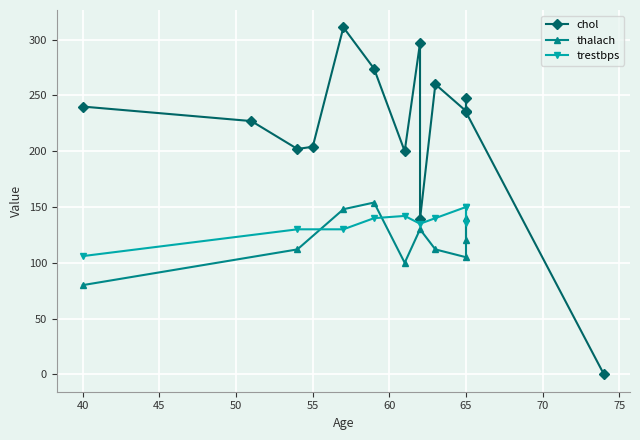

What is the sum of the trestbps values at 63 and 59?

280